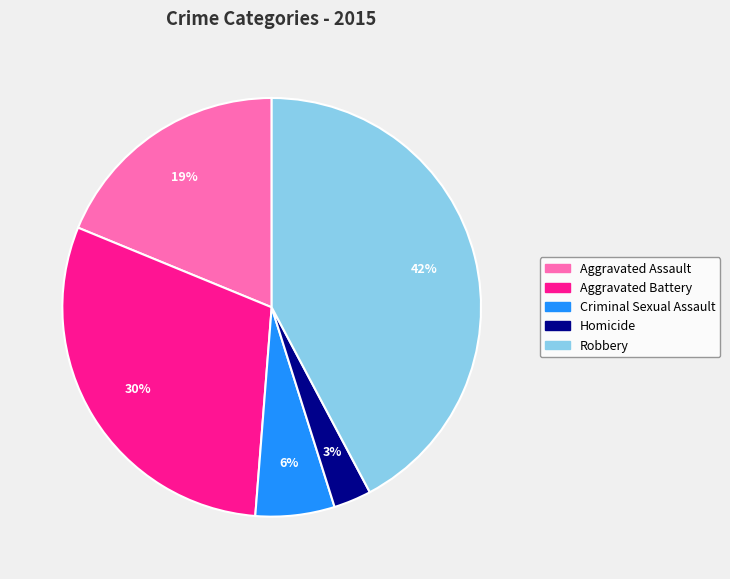

True or false: Aggravated Battery accounts for 30% of the total.

True